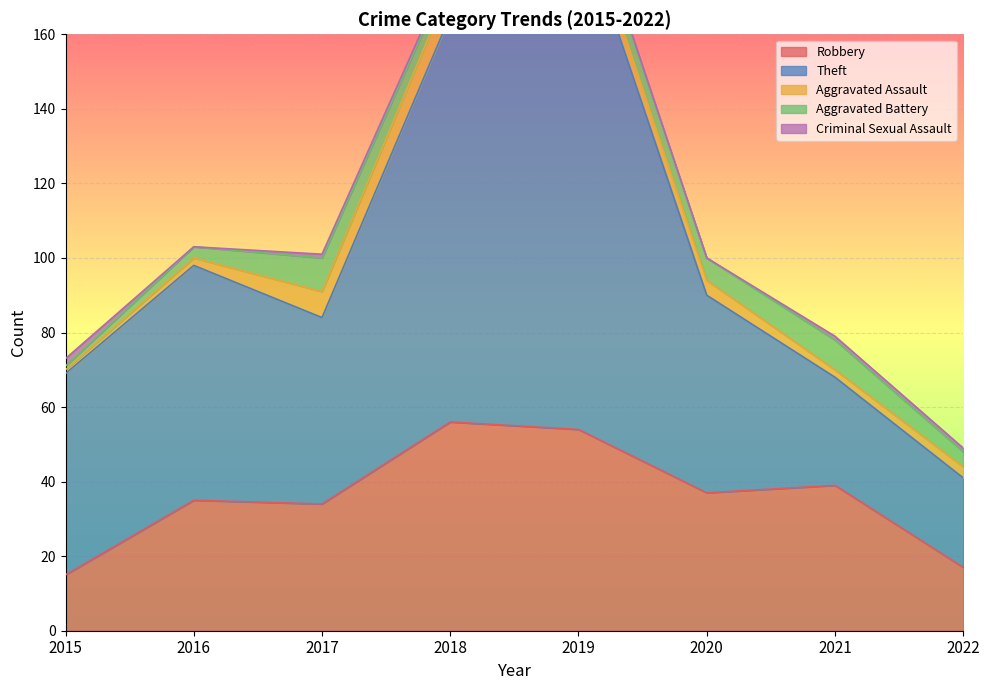

List the series in order of their peak value, lowest first.

Criminal Sexual Assault, Aggravated Assault, Aggravated Battery, Robbery, Theft